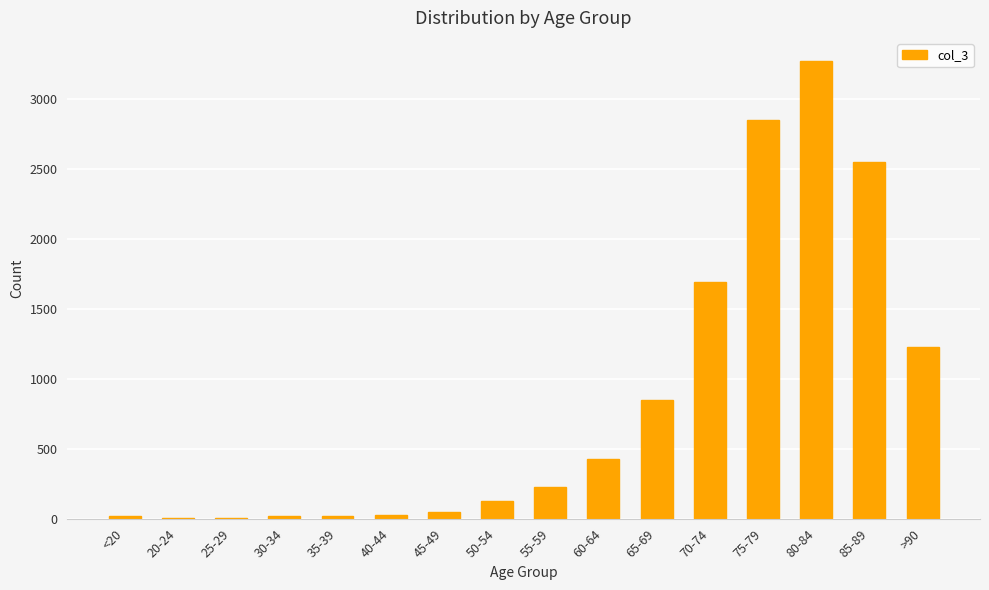

Is it true that the value at >90 is 1834?

False